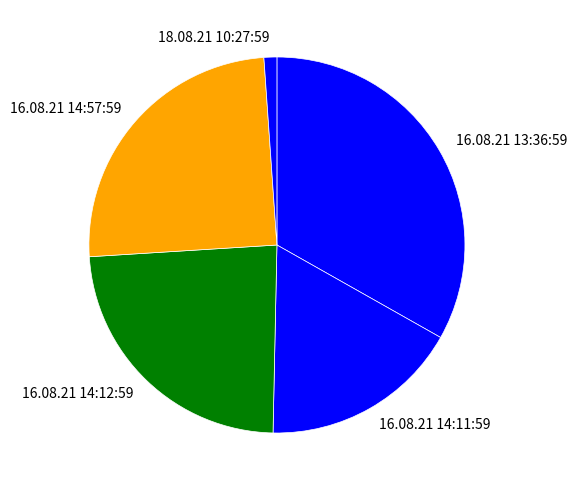

Which slice is the smallest?

18.08.21 10:27:59